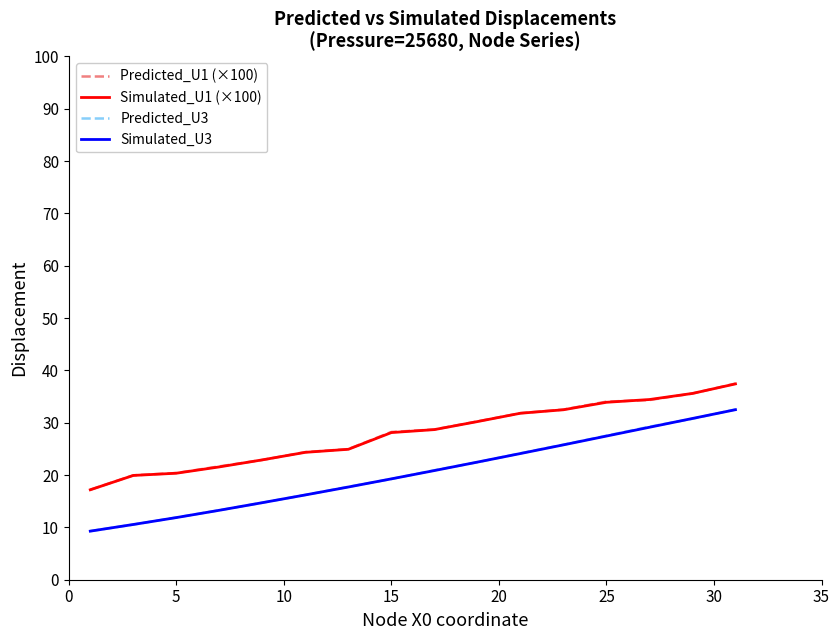

True or false: Predicted_U1 (×100) and Simulated_U3 cross at least once.

False